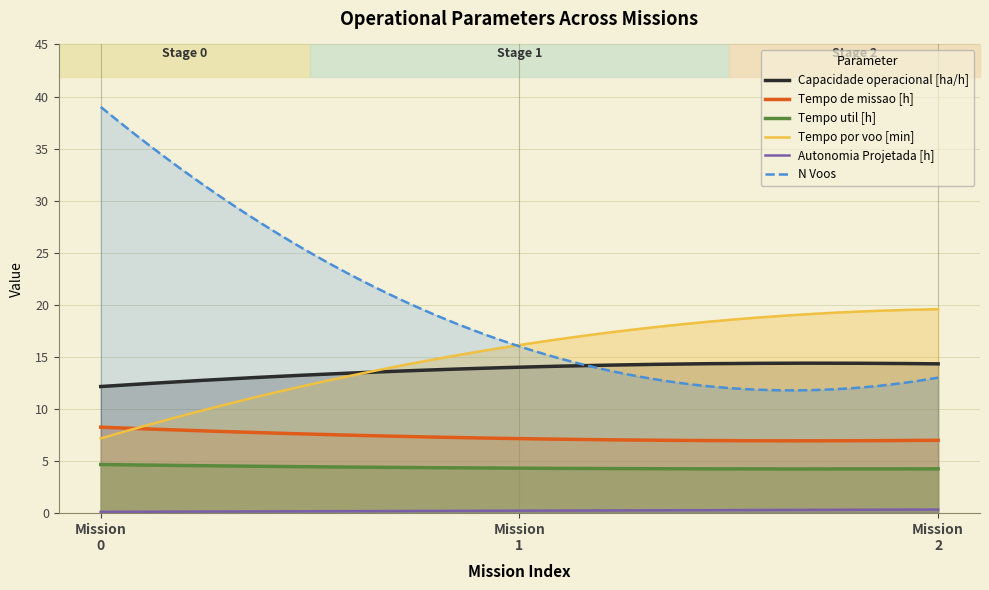

What is the sum of the Capacidade operacional [ha/h] values at 1 and 0?

26.1